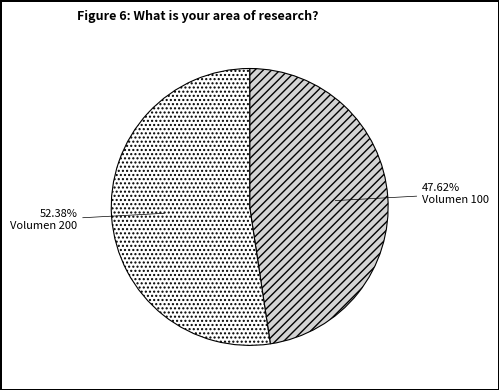

What portion of the pie excludes Volumen 200?

47.6%